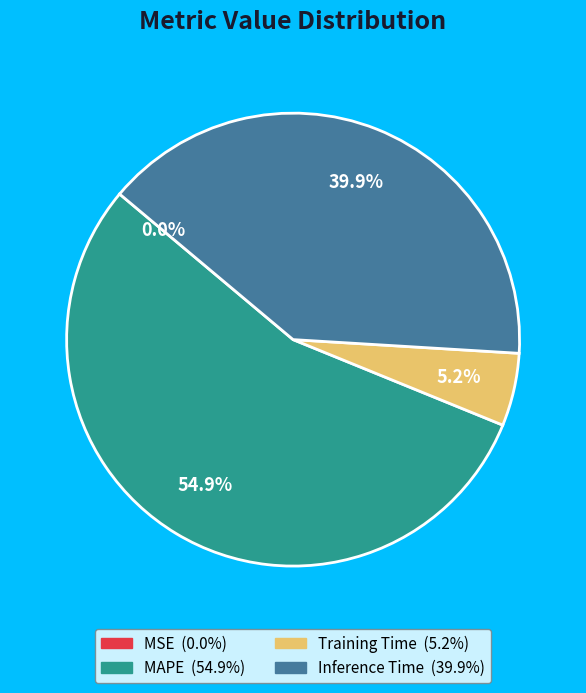

What is the largest slice in the pie chart?

MAPE